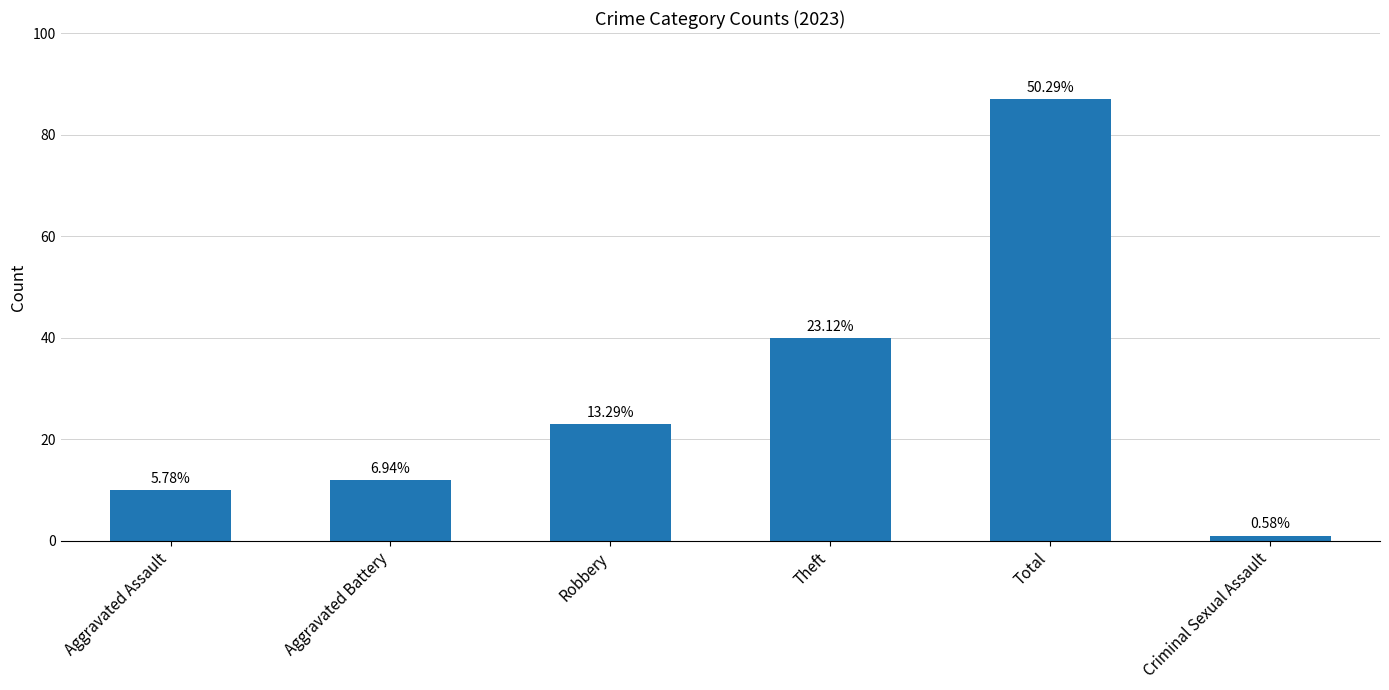

What is the difference between the second highest and second lowest values?

30